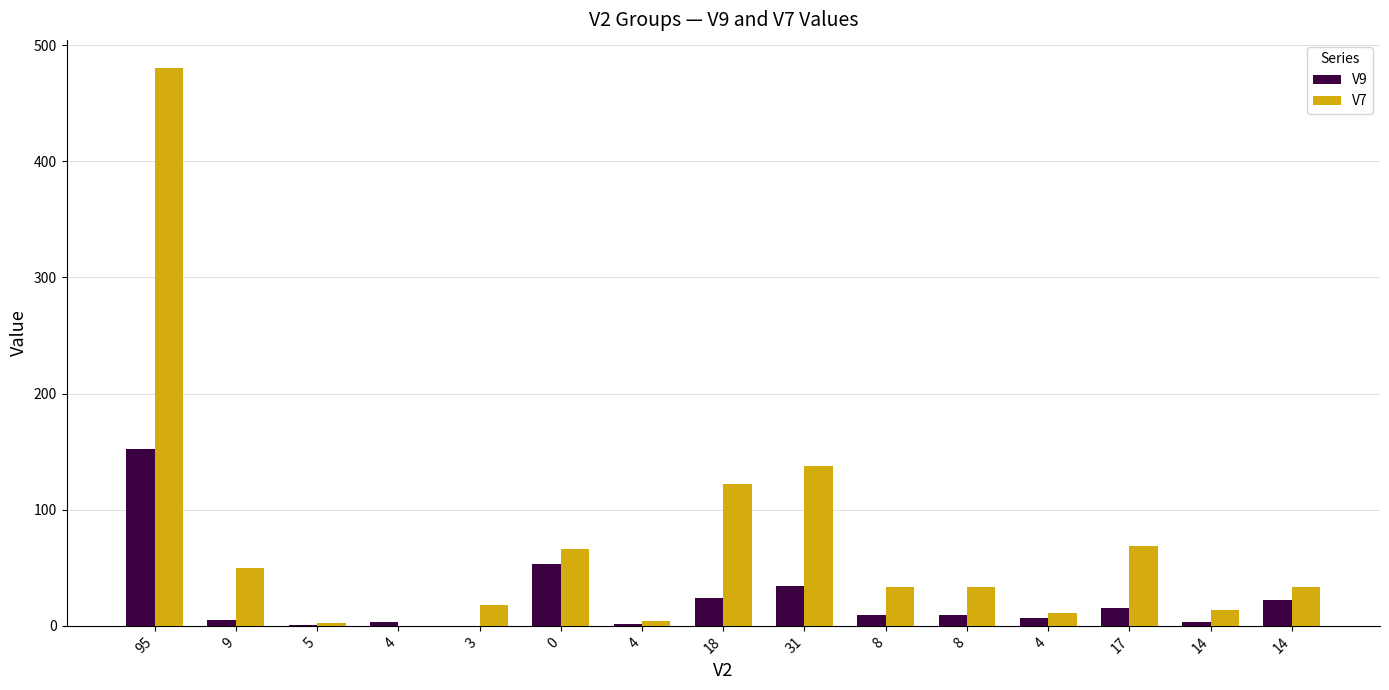

What are all the series names shown in the legend?

V9, V7